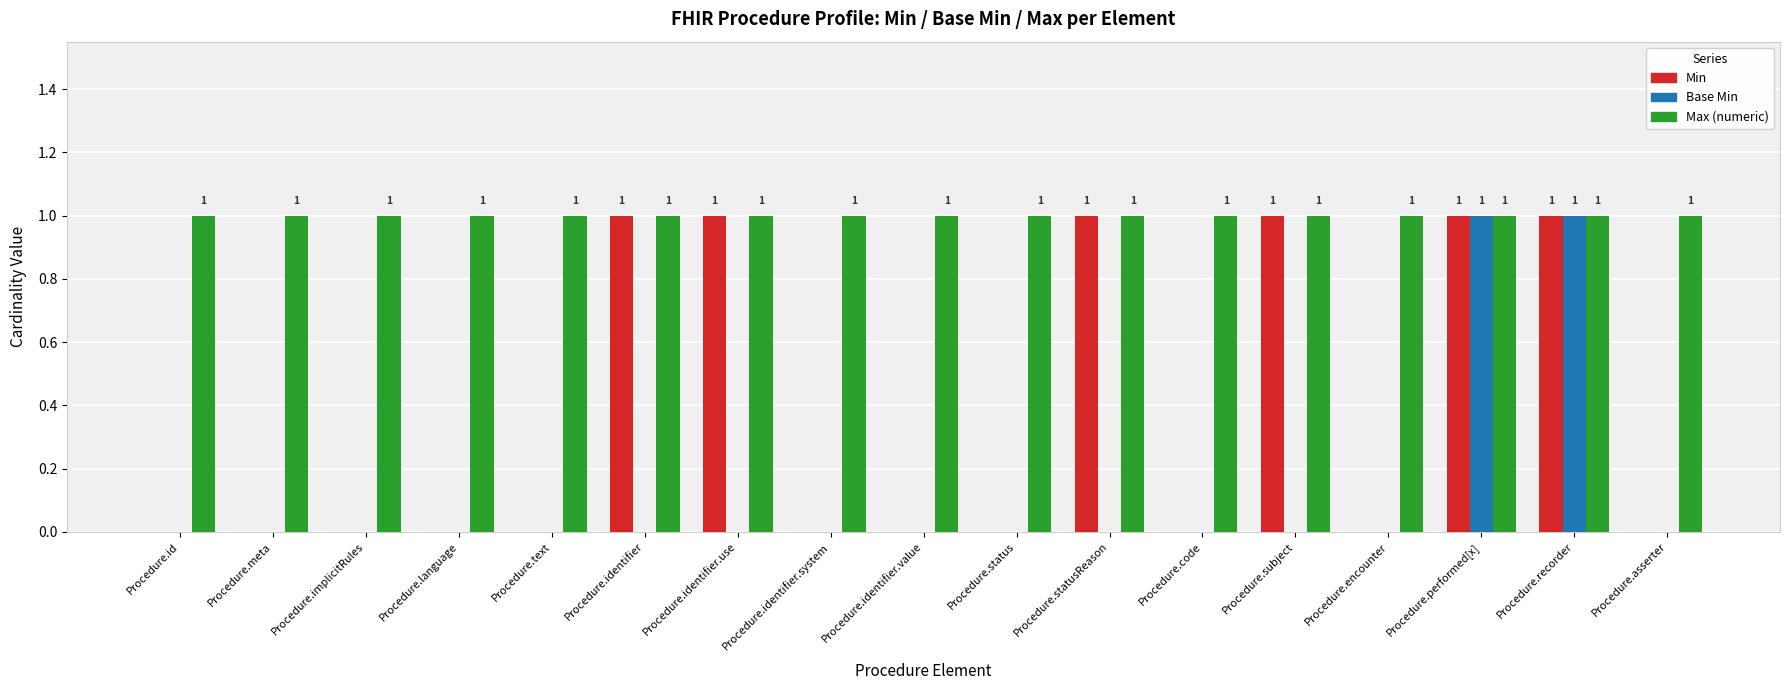

What is the sum of all Max (numeric) values?

17